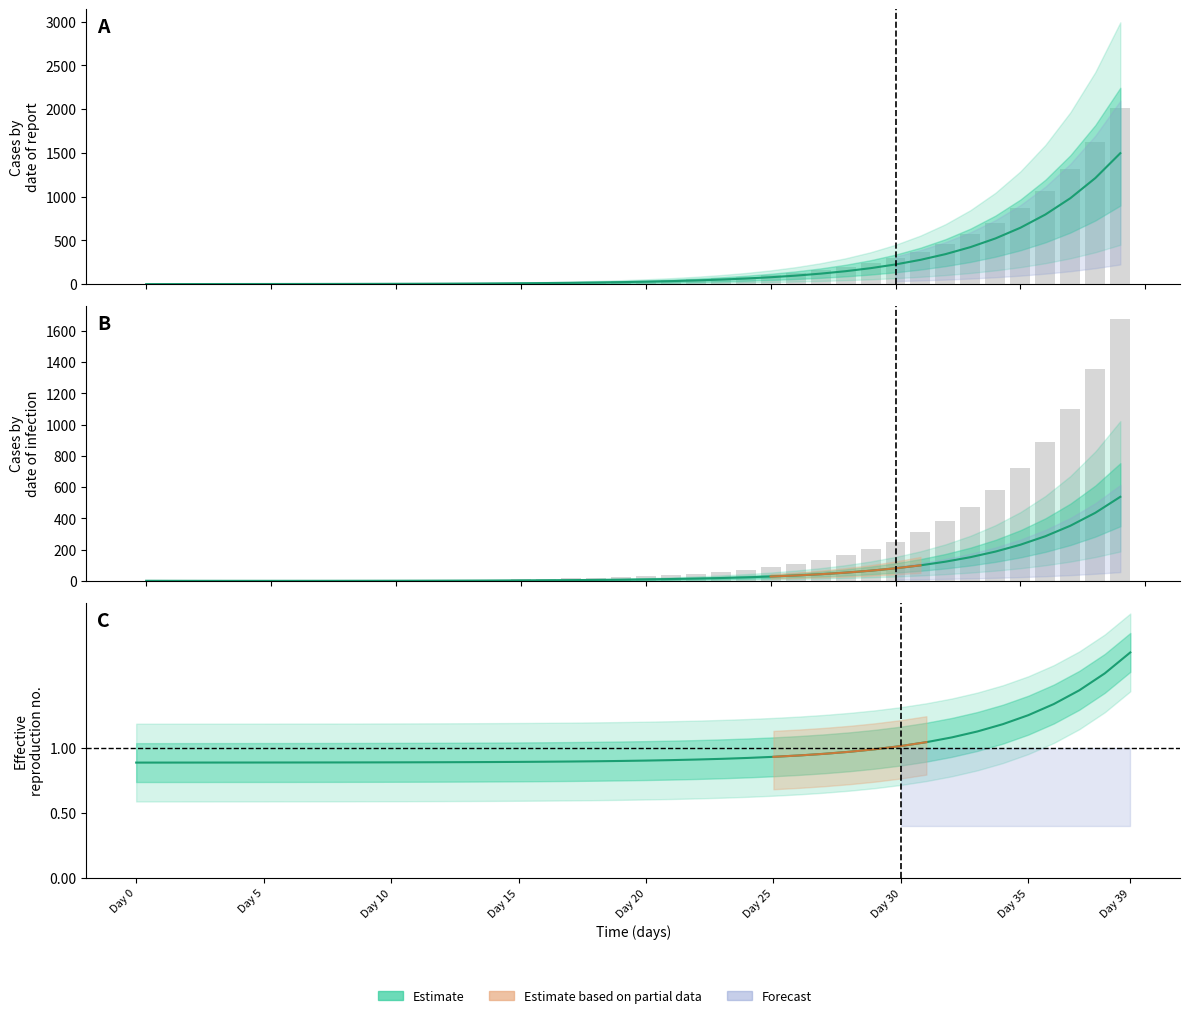

Which category has the lowest value in the Ip1-based Rt series?

Day 0